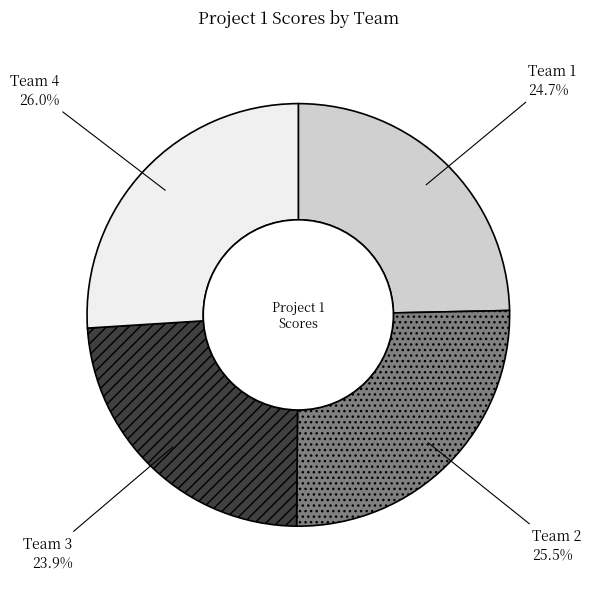

Do Team 1 and Team 3 together represent more than half of the pie?

No